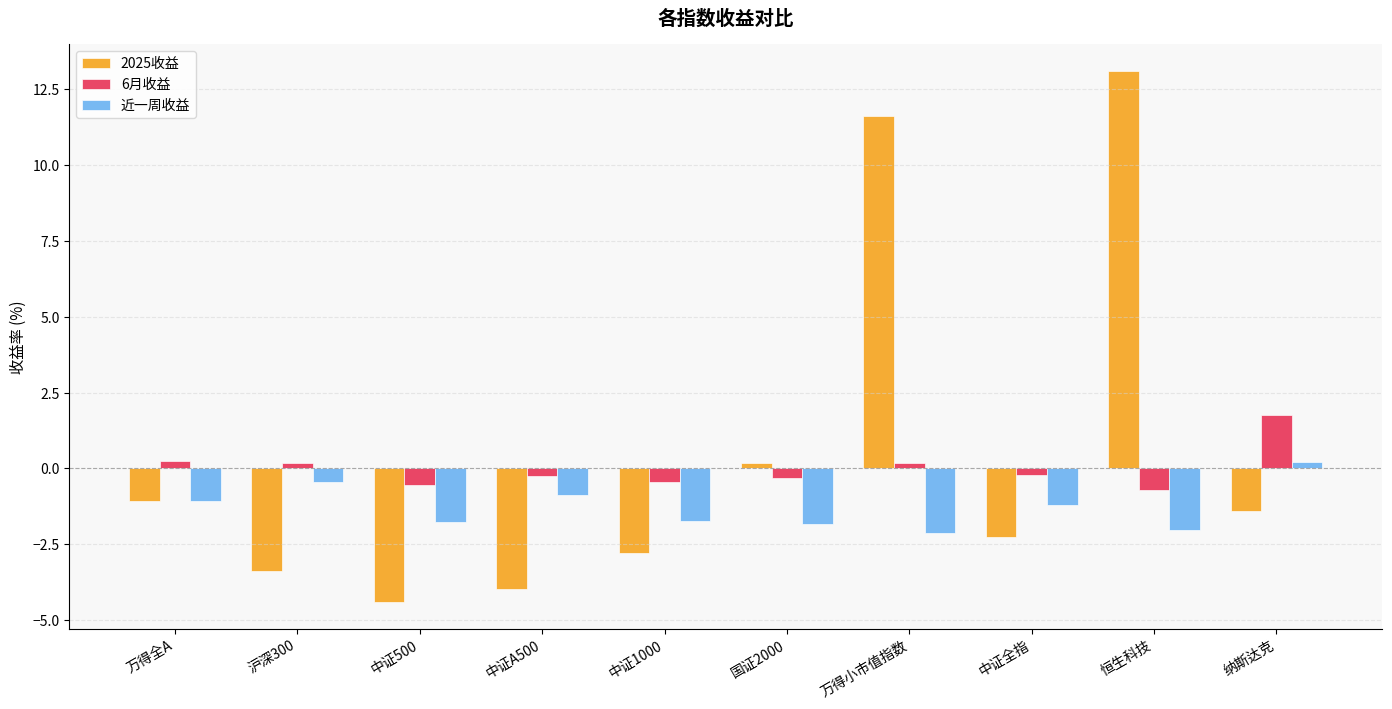

At which category is the sum across all series the highest?

恒生科技